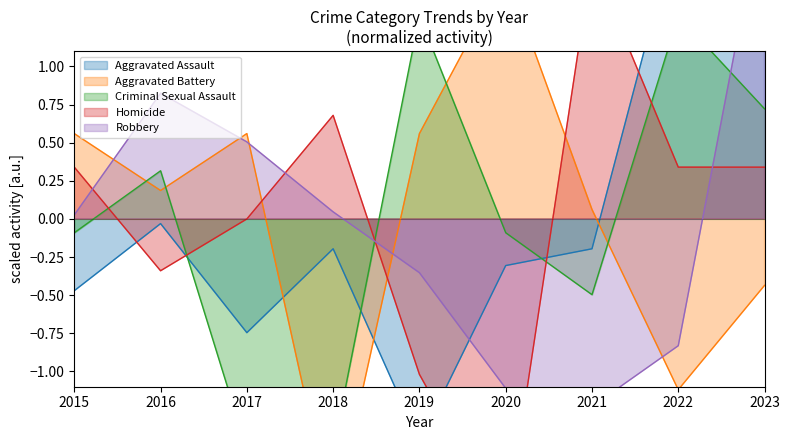

What is the value of the Robbery point at the 5th from the left?

-0.4